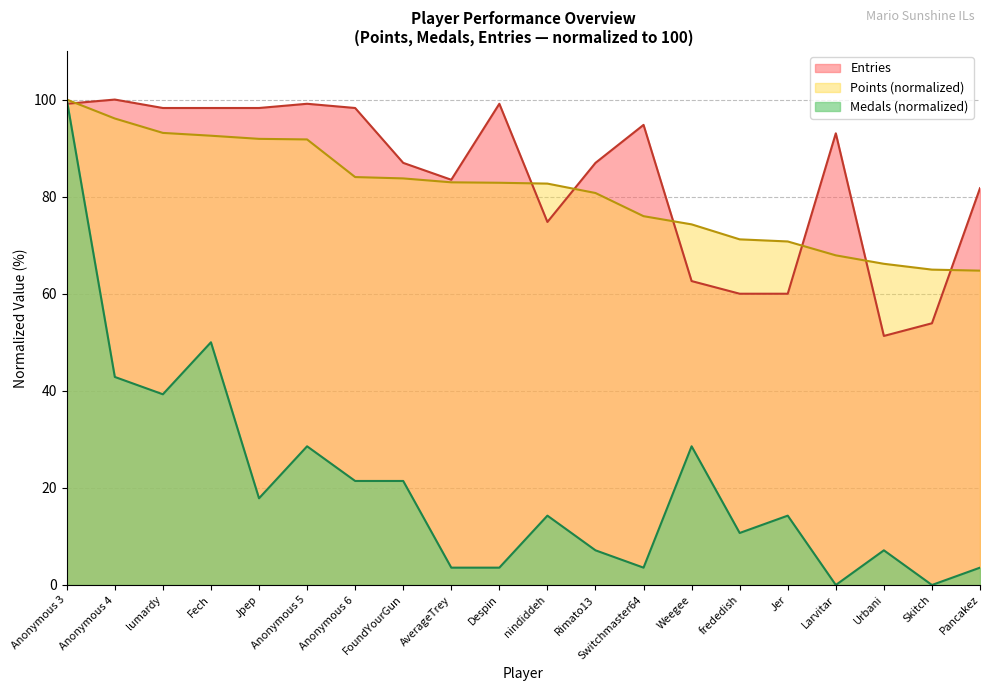

What is the difference between the maximum and minimum values in the Medals series?

100.0